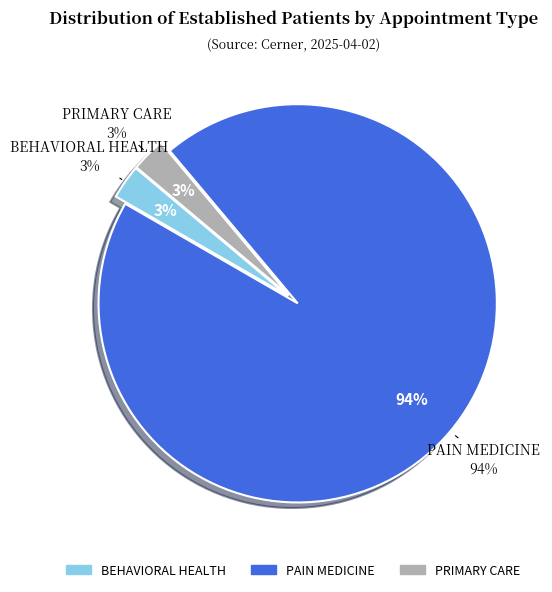

Is it true that PAIN MEDICINE is 86% of the pie?

False